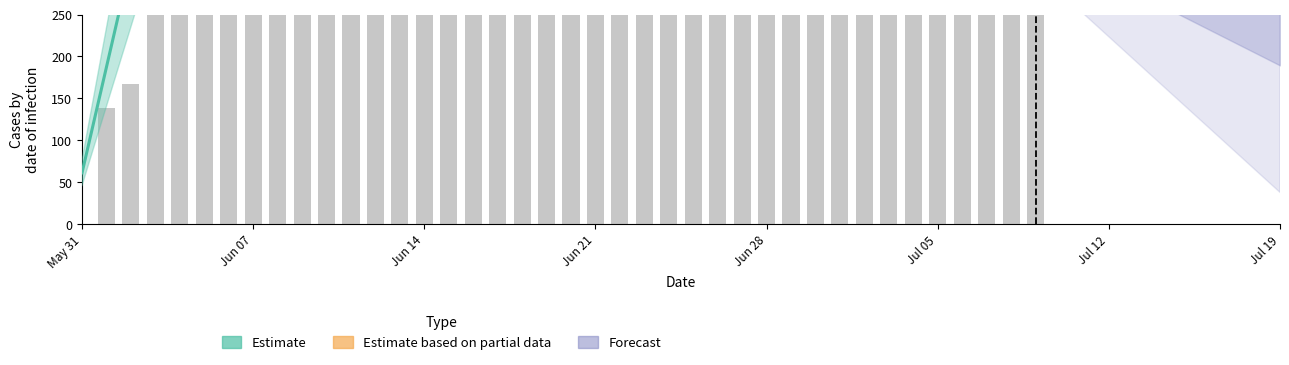

True or false: the data shows 302 at 2020-07-03.

False